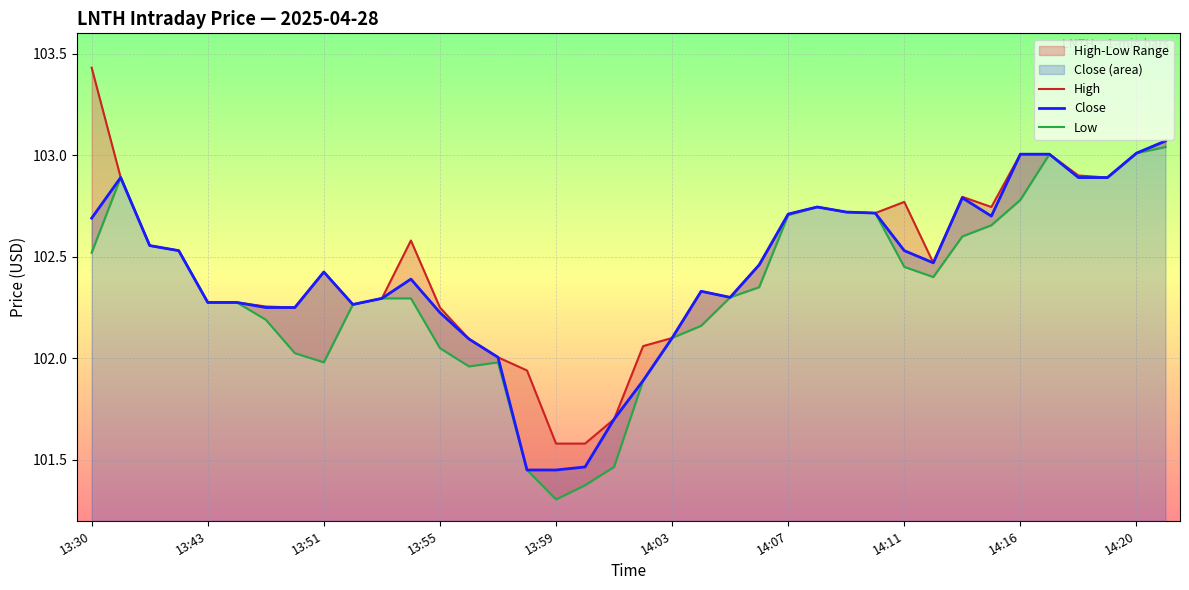

What is the minimum value for High?

101.6